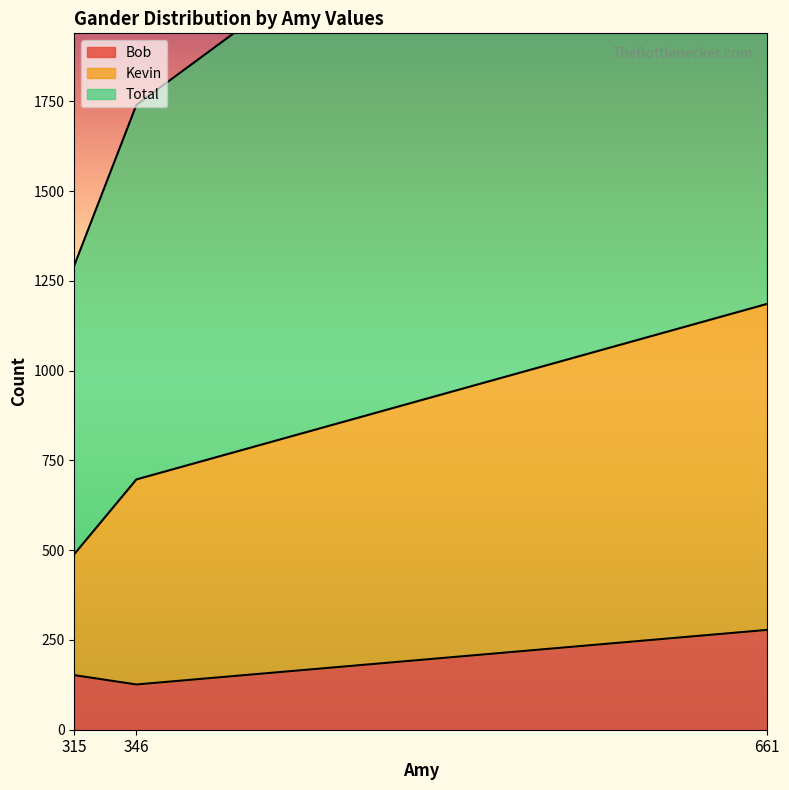

Is the value of Bob at 315 greater than the value of Kevin at 661?

No